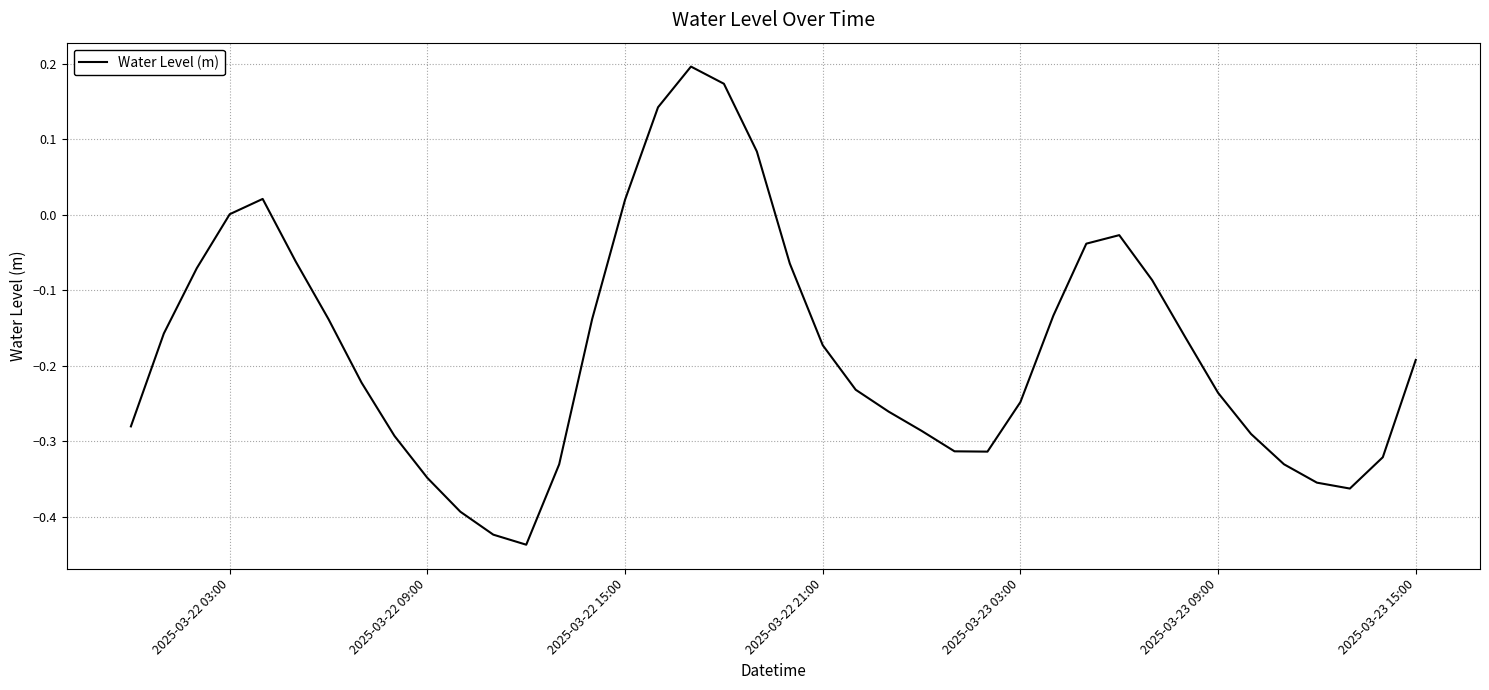

What is the smallest value displayed?

-0.4